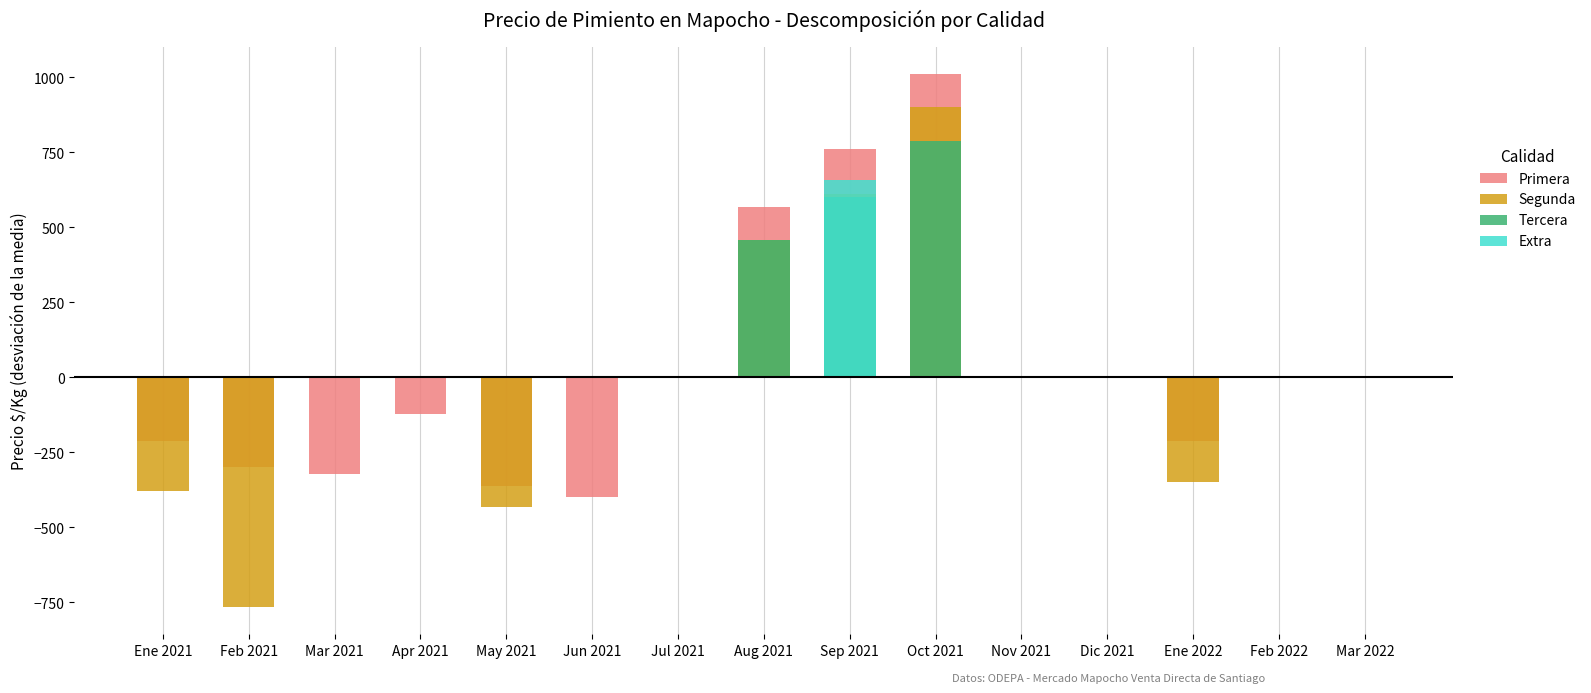

Which series has the largest total across all categories?

Primera